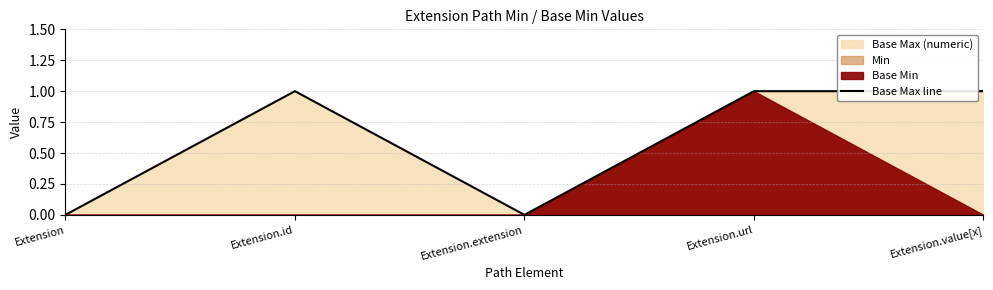

True or false: the data shows 0 at Extension.extension.

False